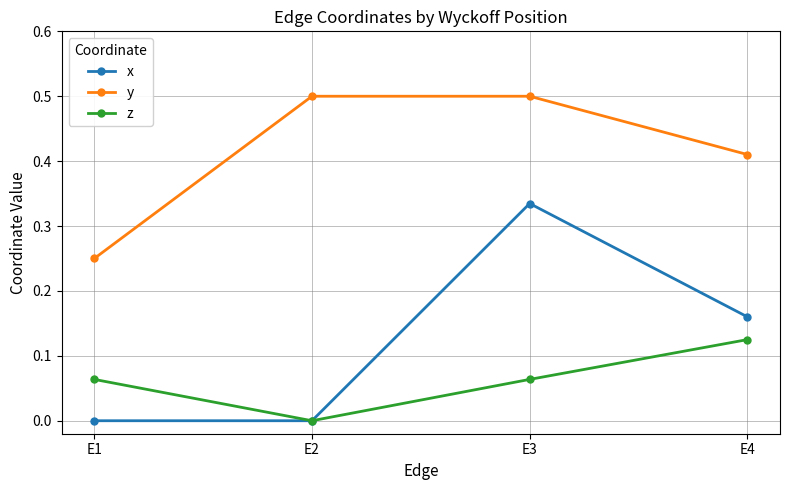

At which category does z reach its first local valley?

E2